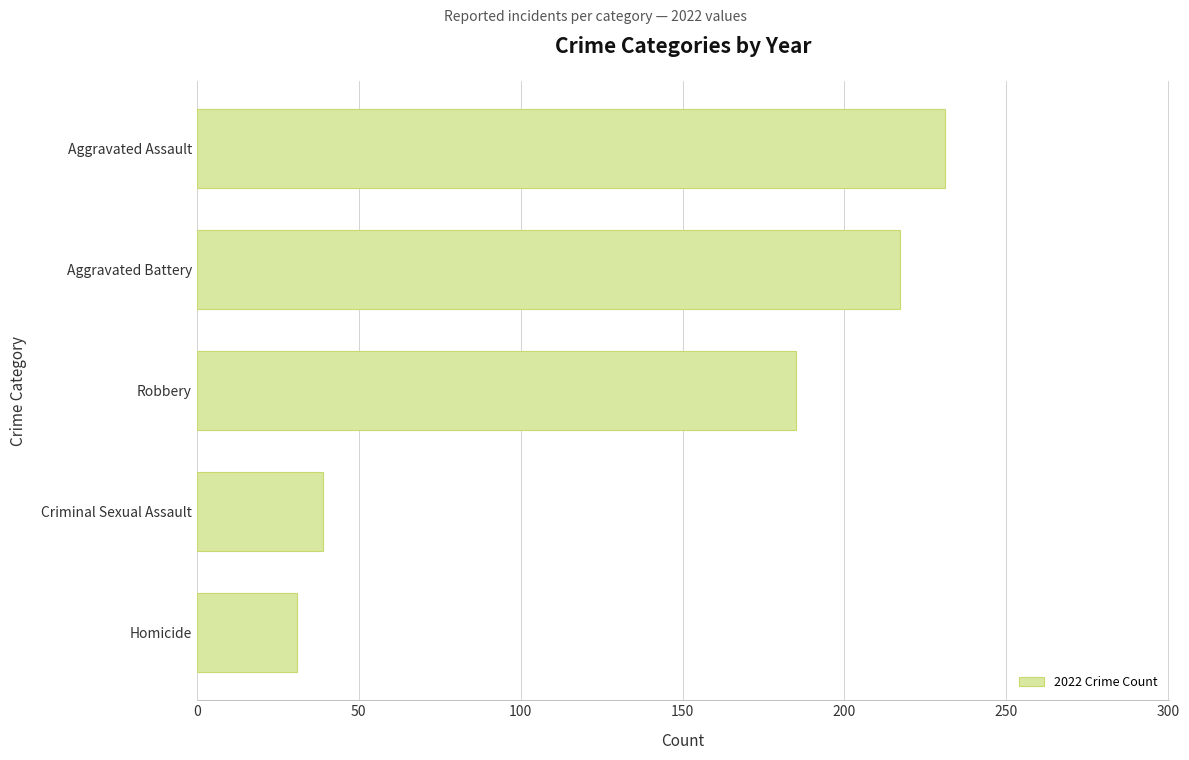

What is the sum of all values?

703